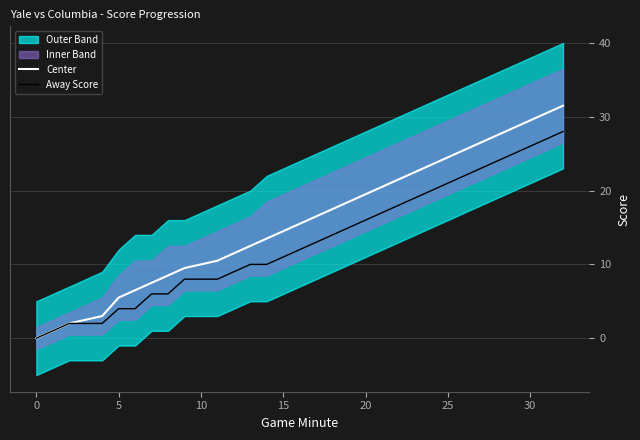

List the series in order of their peak value, highest first.

Center, Away Score